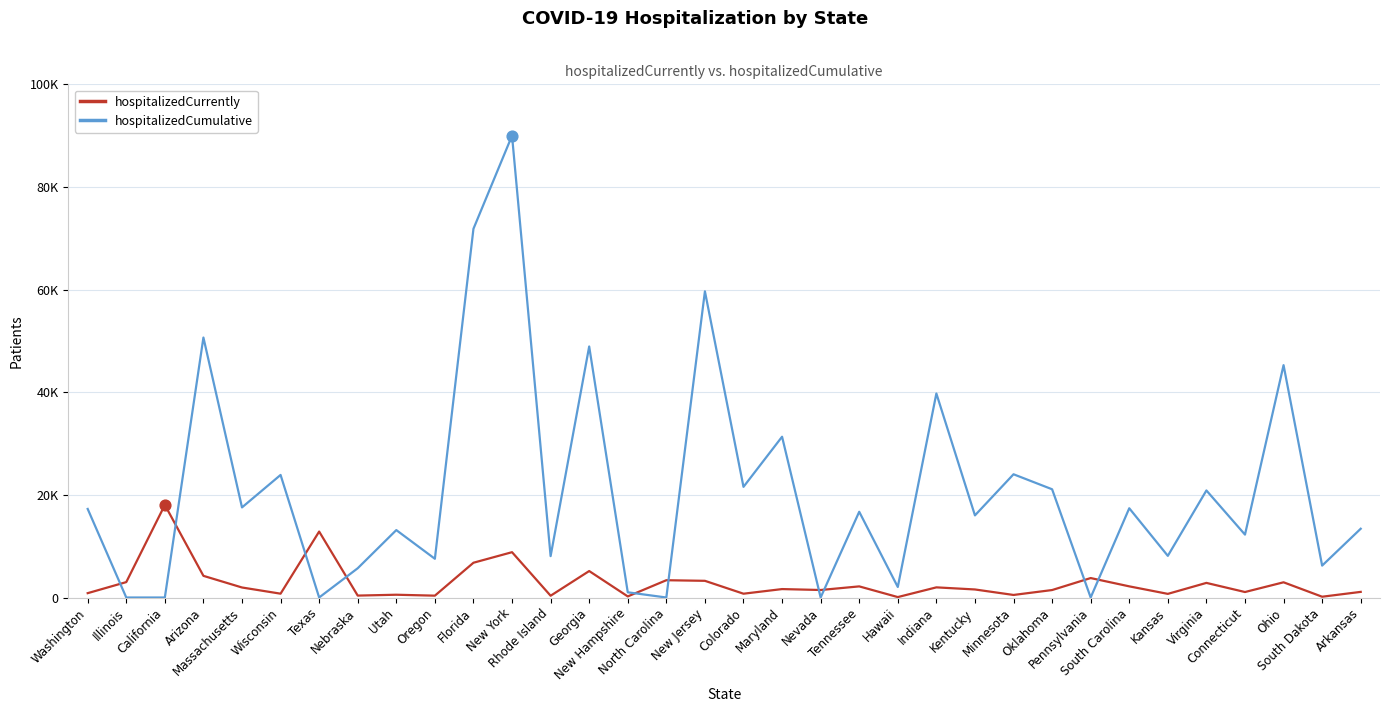

Which series has the largest total across all categories?

hospitalizedCumulative